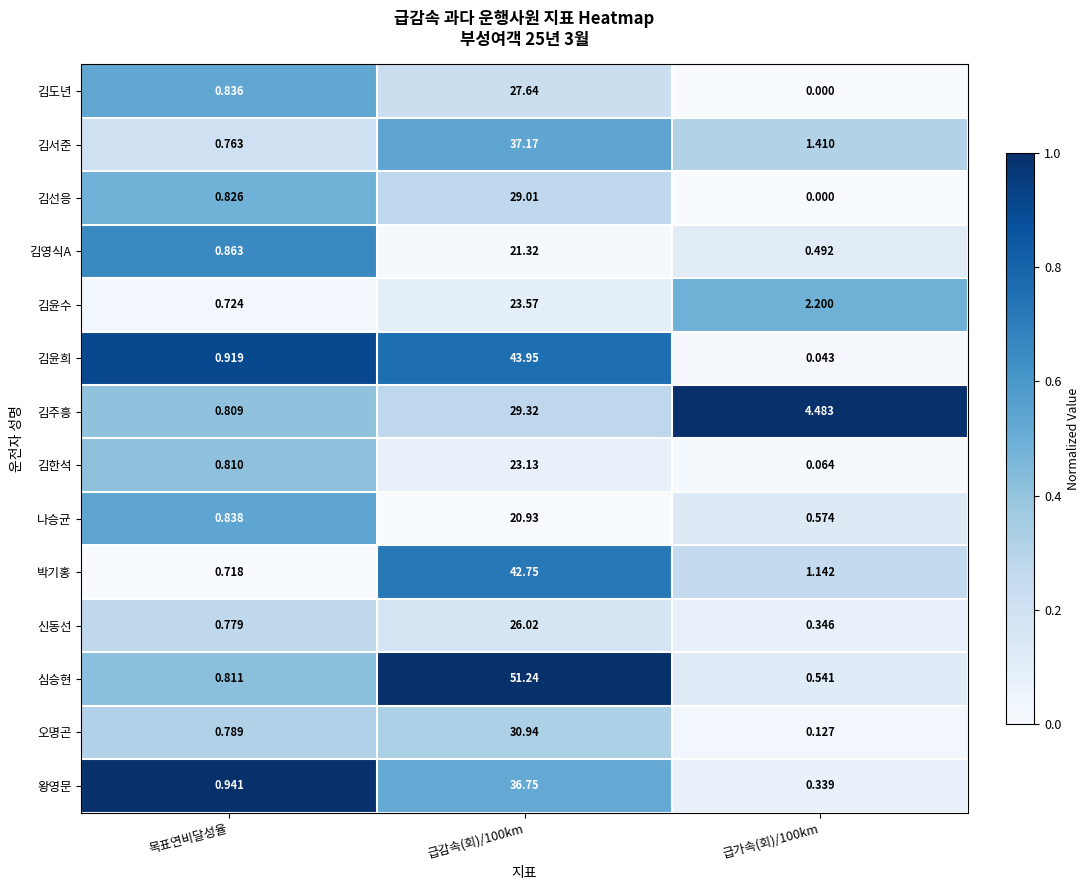

Rank the series by their maximum value, from highest to lowest.

심승현, 김윤희, 박기홍, 김서준, 왕영문, 오명곤, 김주흥, 김선응, 김도년, 신동선, 김윤수, 김한석, 김영식A, 나승균